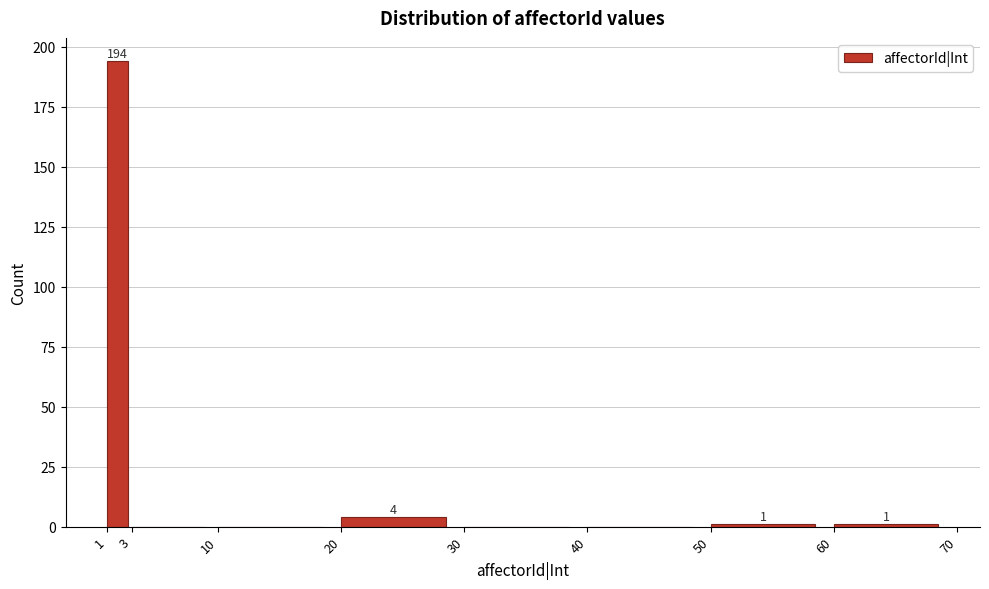

Over which range of the x-axis is the bar tallest?

1 to 3